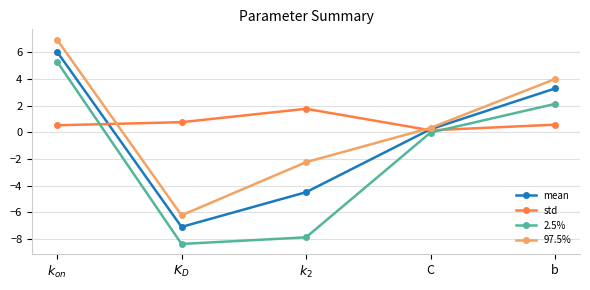

List the series in order of their peak value, highest first.

97.5%, mean, 2.5%, std